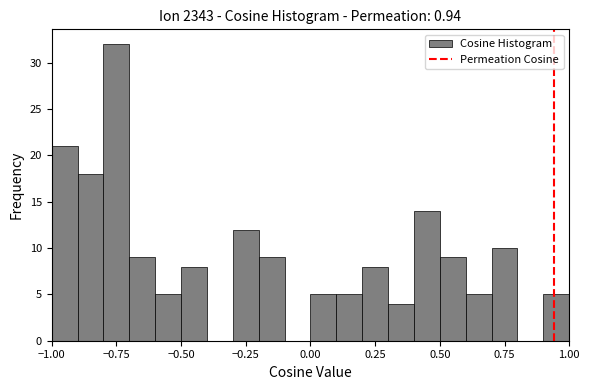

Around what value on the x-axis is the tallest bar? Give the approximate position of its centre, as read against the axis.

-0.75